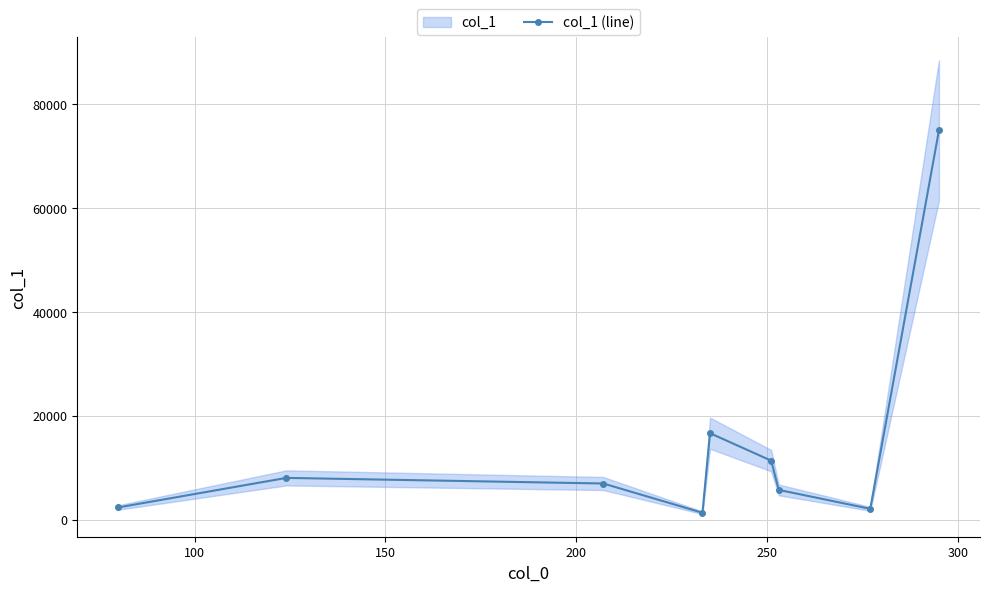

Reading right to left, extract all data points from this chart.

74983.8	2108.8	5755.9	11386.4	16665.1	1353.1	6984.8	8063.4	2378.7